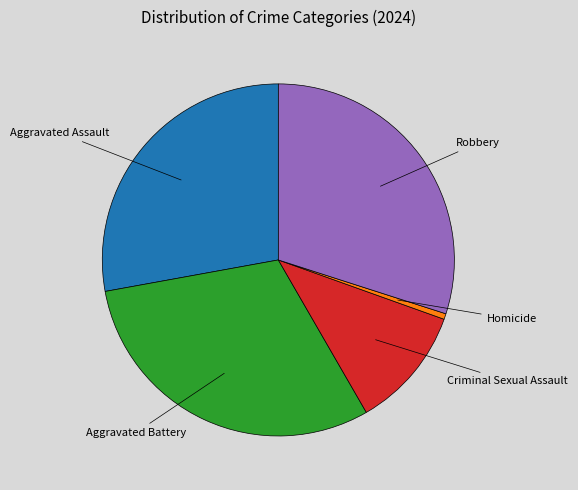

Is there any slice that represents more than half of the pie?

No